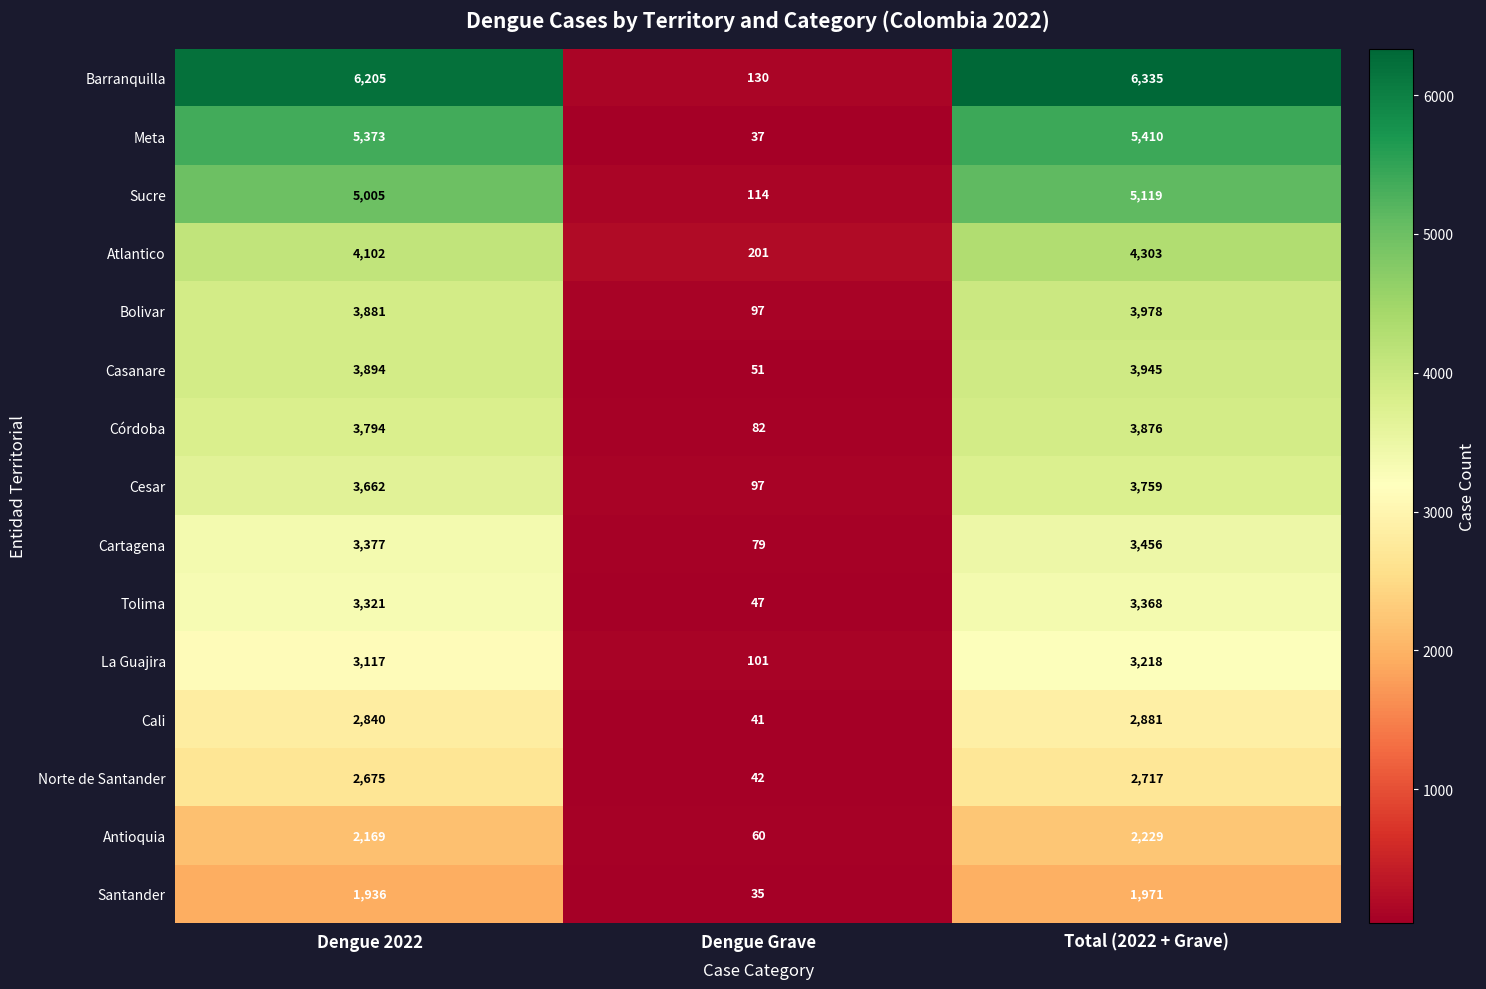

What is the approximate value of Cali at Total (2022 + Grave)?

2881